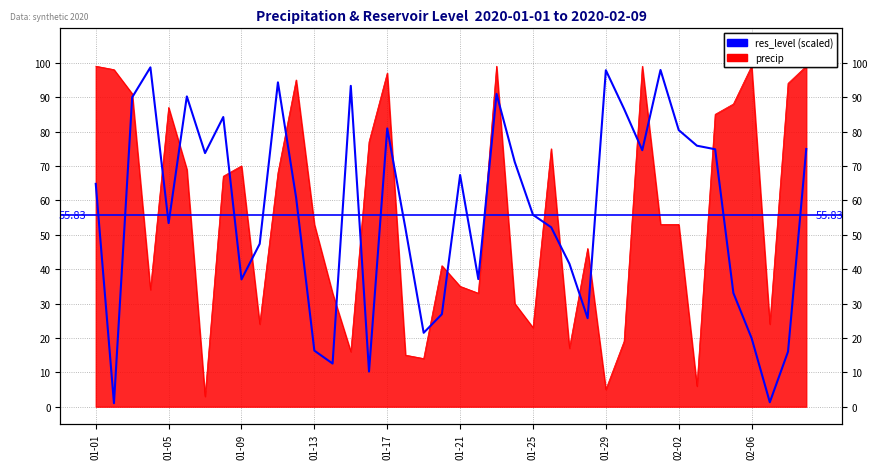

What is the difference between the maximum and minimum values?

97.6